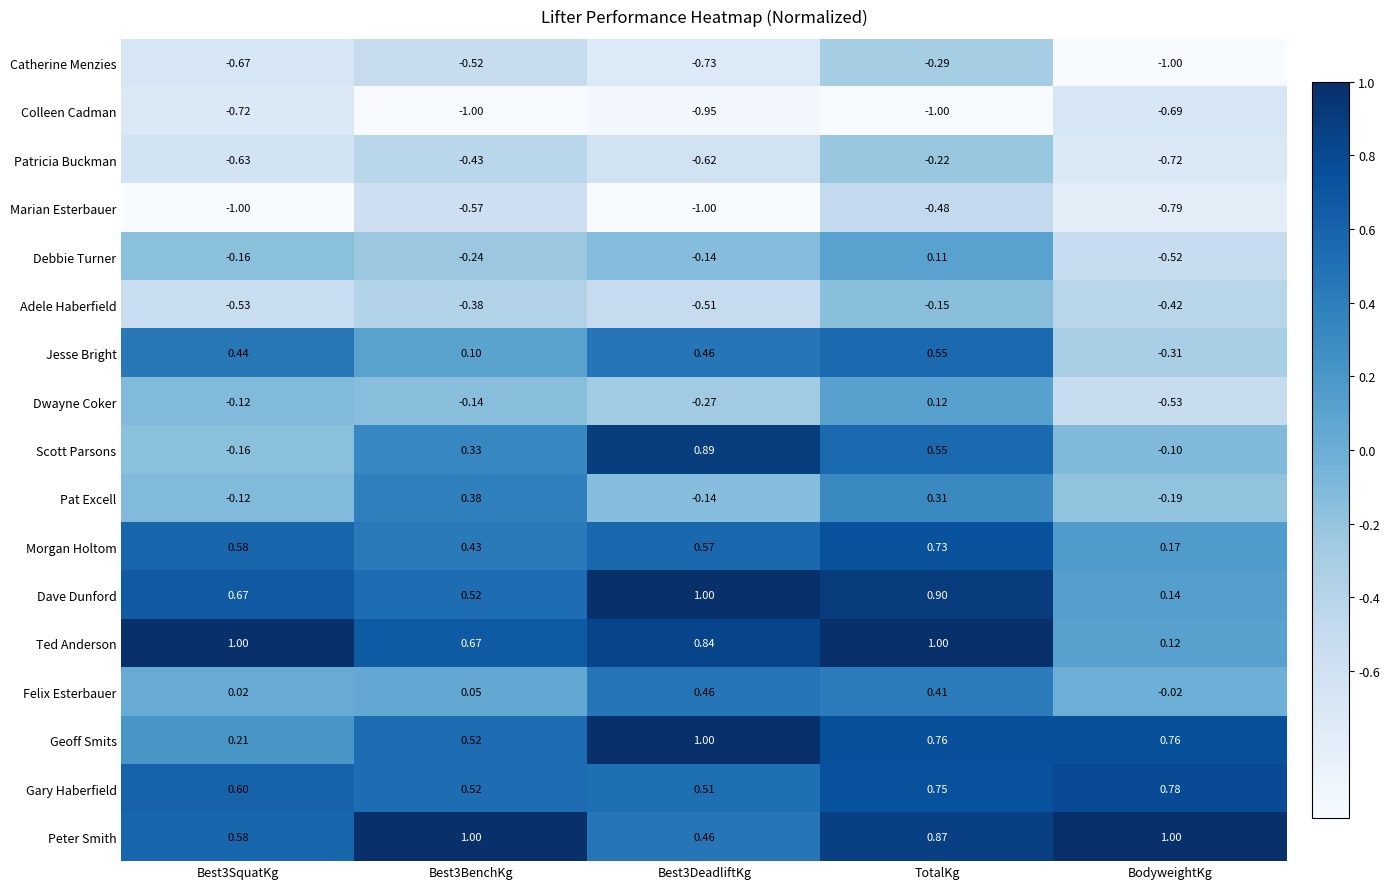

At BodyweightKg, list the series in order from largest to smallest.

Peter Smith, Gary Haberfield, Geoff Smits, Morgan Holtom, Dave Dunford, Ted Anderson, Felix Esterbauer, Scott Parsons, Pat Excell, Jesse Bright, Adele Haberfield, Debbie Turner, Dwayne Coker, Colleen Cadman, Patricia Buckman, Marian Esterbauer, Catherine Menzies